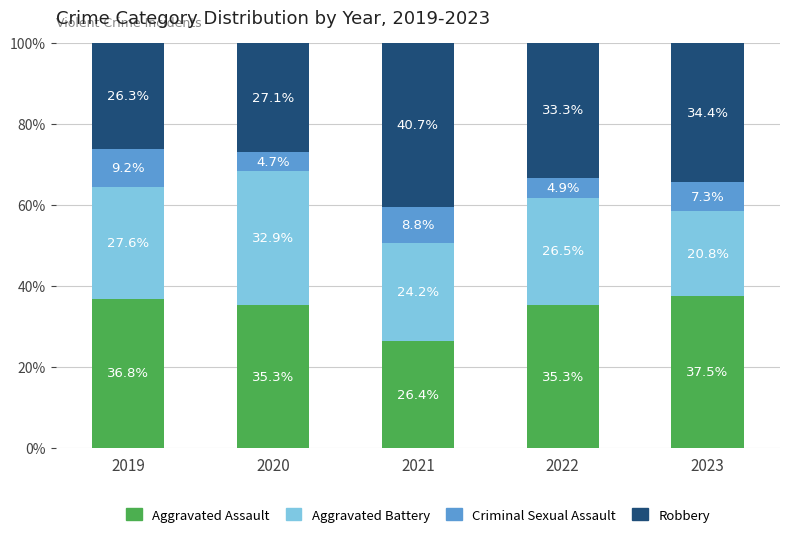

What is the total value across all series at 2020?

100.0